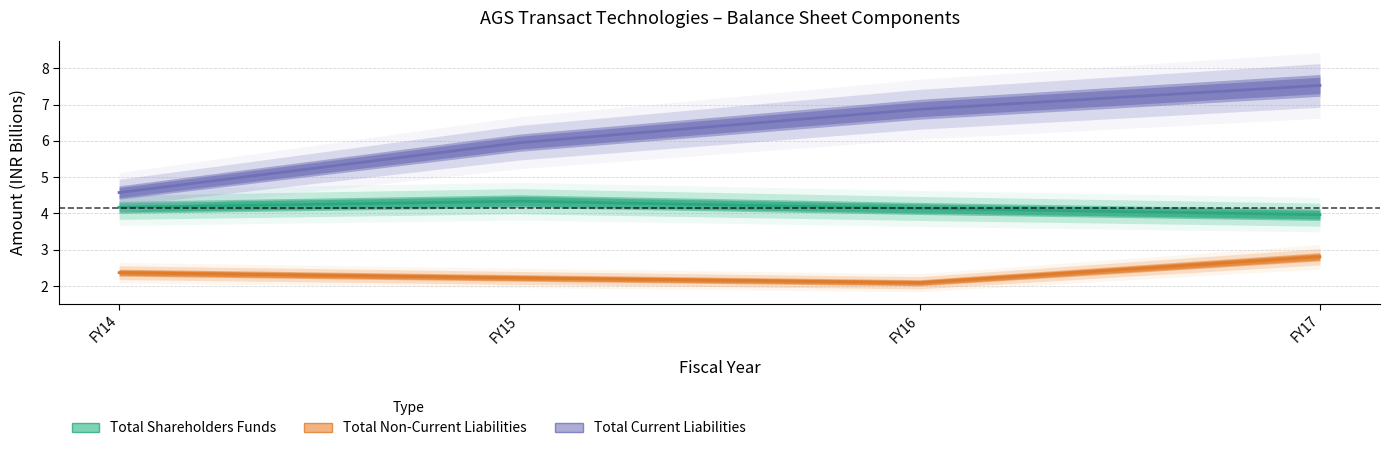

True or false: Total Current Liabilities and Total Non-Current Liabilities intersect in this chart.

False